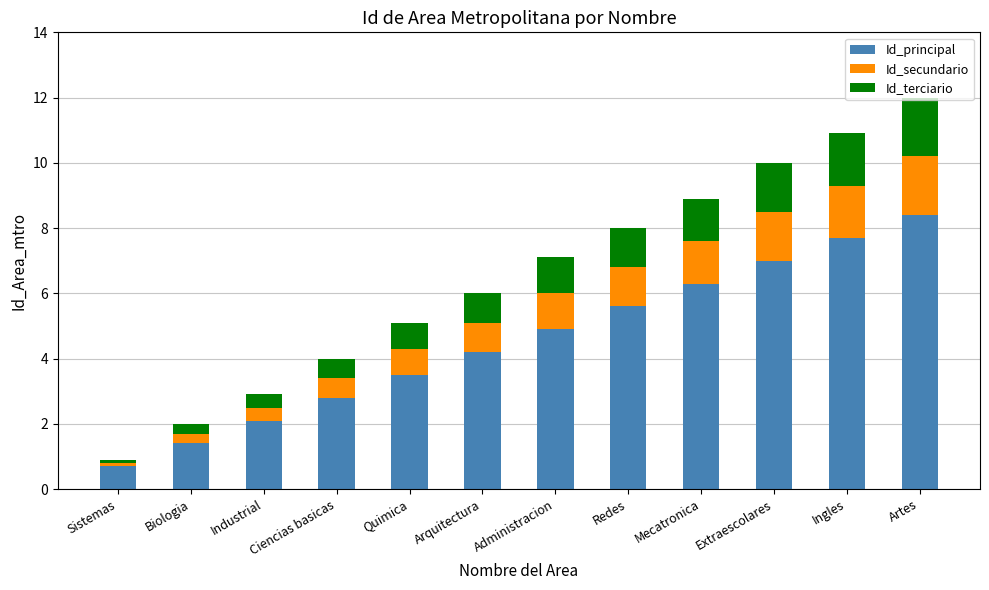

True or false: Id_principal has a value of 1.3 at Arquitectura.

False